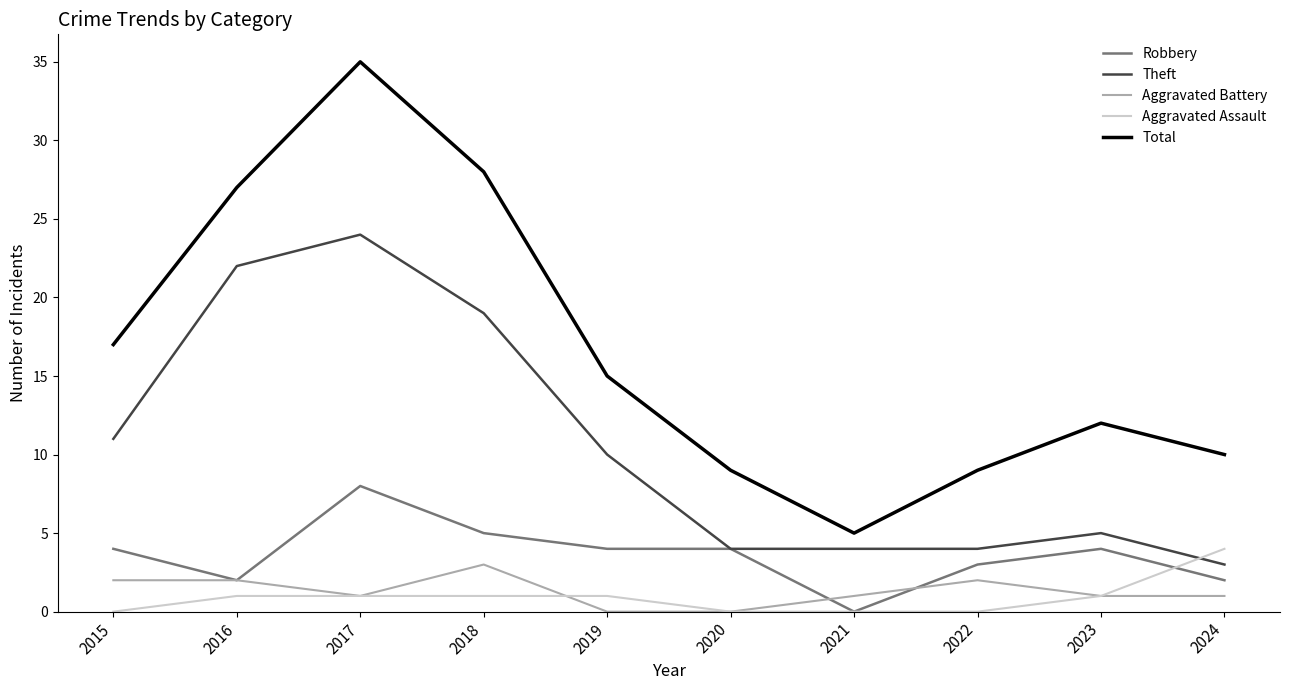

True or false: Total and Theft intersect in this chart.

False